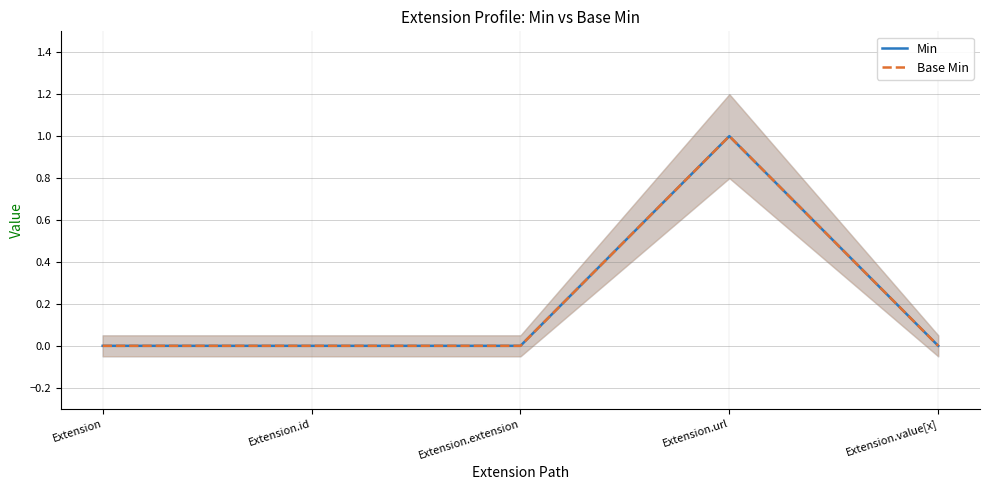

True or false: Min has more than 1 interior local peaks.

False